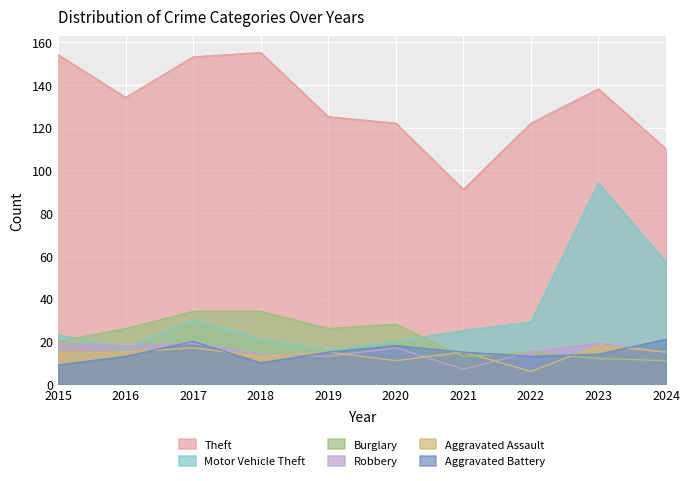

What is the minimum value shown in the chart?

6